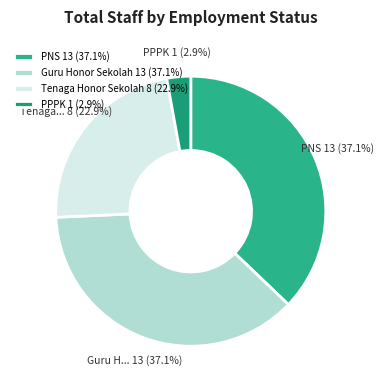

To the nearest percent, what is the combined percentage of Tenaga Honor Sekolah and Guru Honor Sekolah?

60%